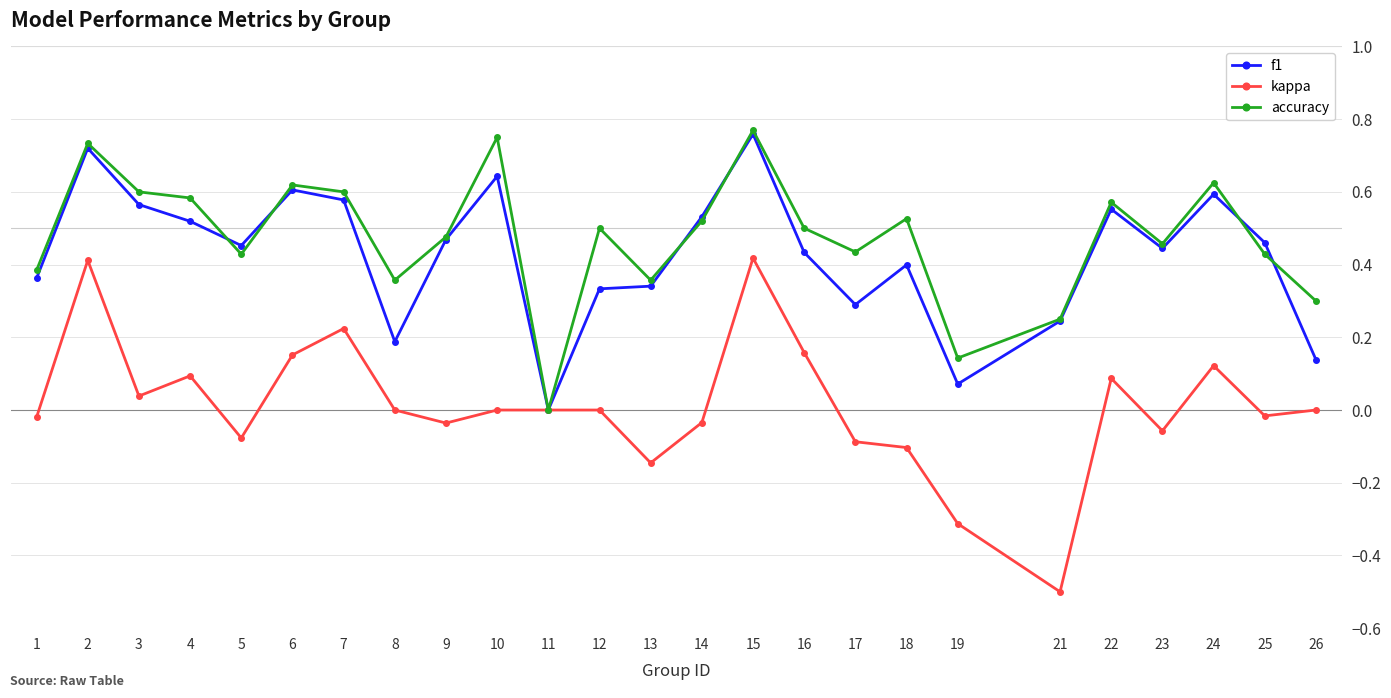

Where is f1 nearest to the value 0?

11